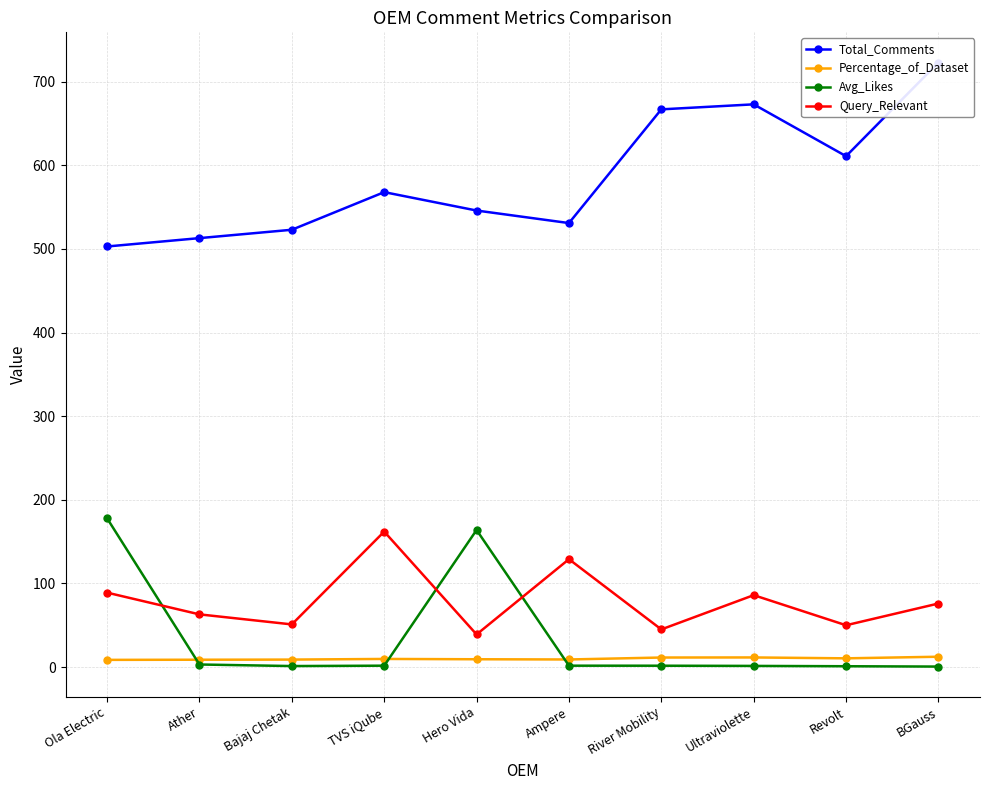

What are all the series names shown in the legend?

Total_Comments, Percentage_of_Dataset, Avg_Likes, Query_Relevant